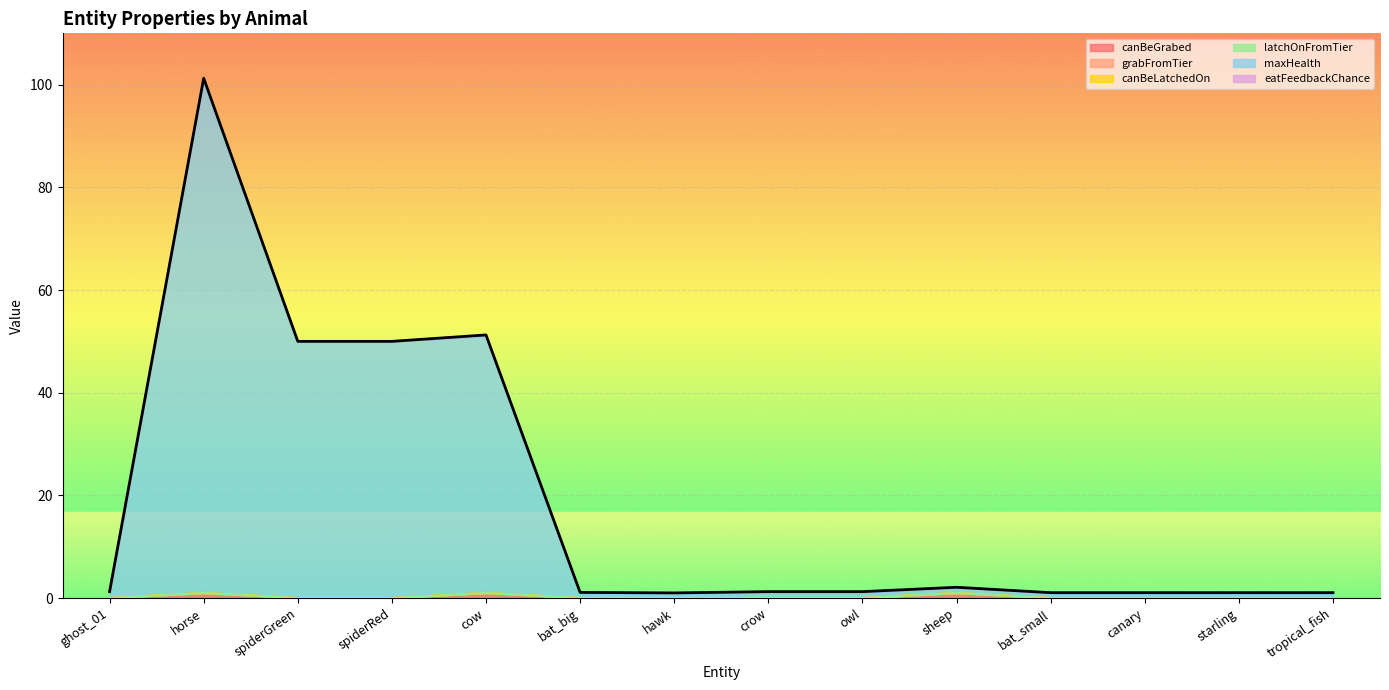

Reading right to left, transcribe all the data shown in this chart.

canBeGrabed: 0.0	0.0	0.0	0.0	1.0	0.0	0.0	0.0	0.0	1.0	0.0	0.0	1.0	0.0
grabFromTier: 0.0	0.0	0.0	0.0	0.0	0.0	0.0	0.0	0.0	0.0	0.0	0.0	0.0	0.0
canBeLatchedOn: 0.0	0.0	0.0	0.0	0.0	0.0	0.0	0.0	0.0	0.0	0.0	0.0	0.0	0.0
latchOnFromTier: 0.0	0.0	0.0	0.0	0.0	0.0	0.0	0.0	0.0	0.0	0.0	0.0	0.0	0.0
maxHealth: 1.0	1.0	1.0	1.0	1.0	1.0	1.0	1.0	1.0	50.0	50.0	50.0	100.0	1.0
eatFeedbackChance: 0.1	0.1	0.1	0.1	0.1	0.2	0.2	0.0	0.1	0.2	0.0	0.0	0.2	0.2